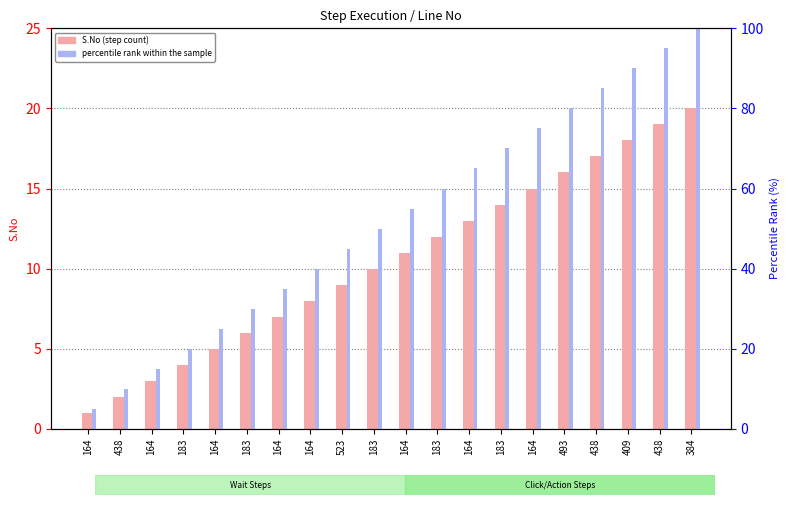

Which series has the widest spread of values?

percentile rank within sample